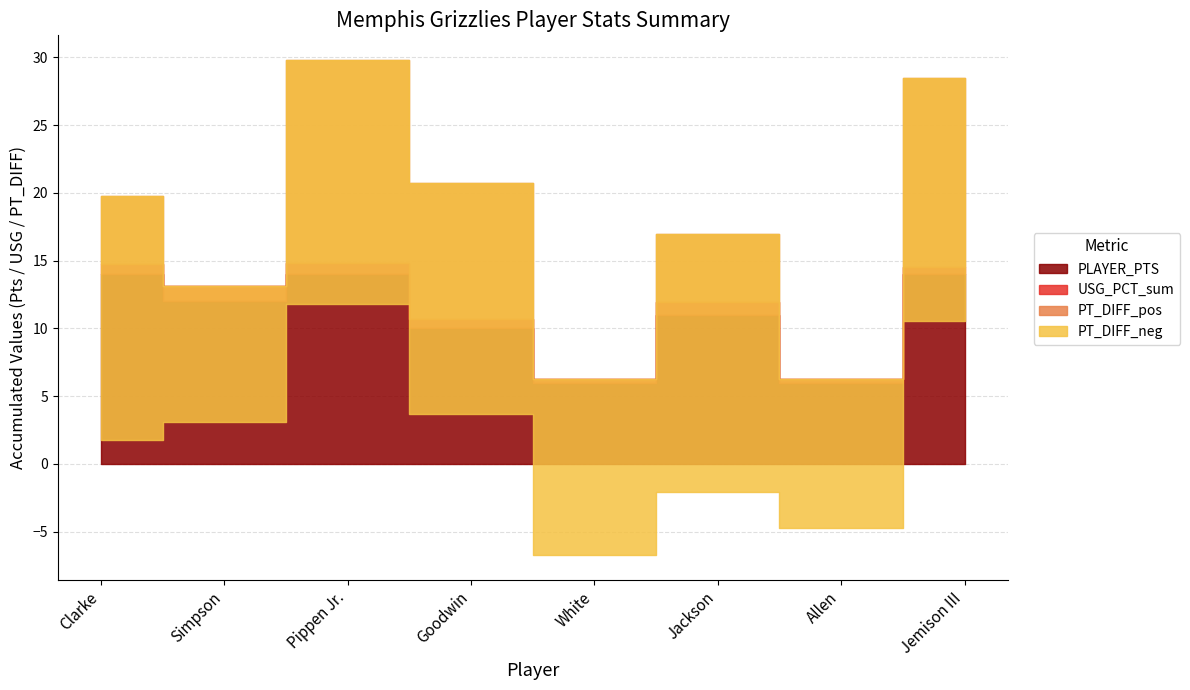

True or false: USG_PCT_sum has more than 2 interior local peaks.

False